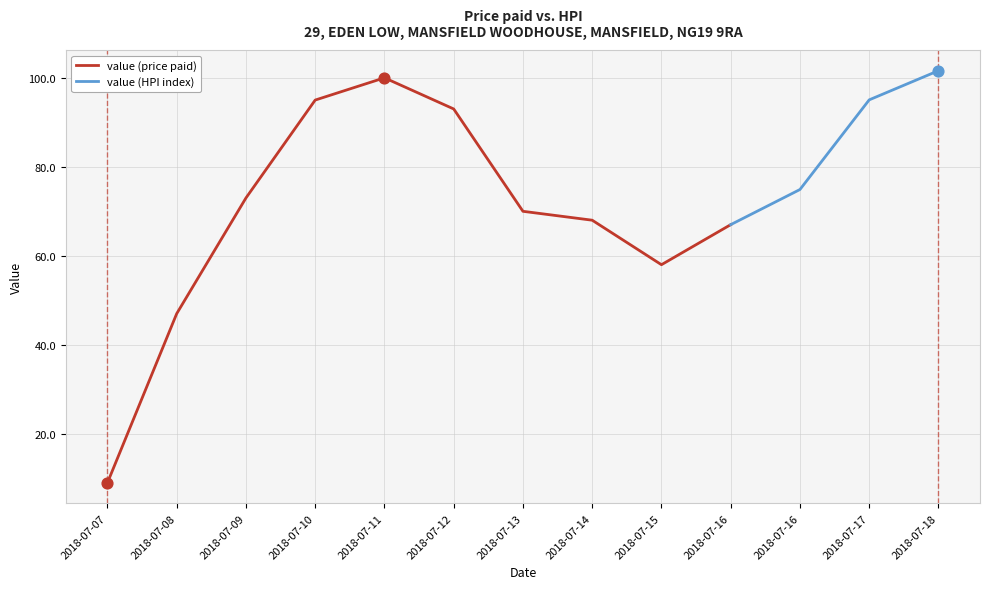

Which has a higher value, 2018-07-07 or 2018-07-08?

2018-07-08